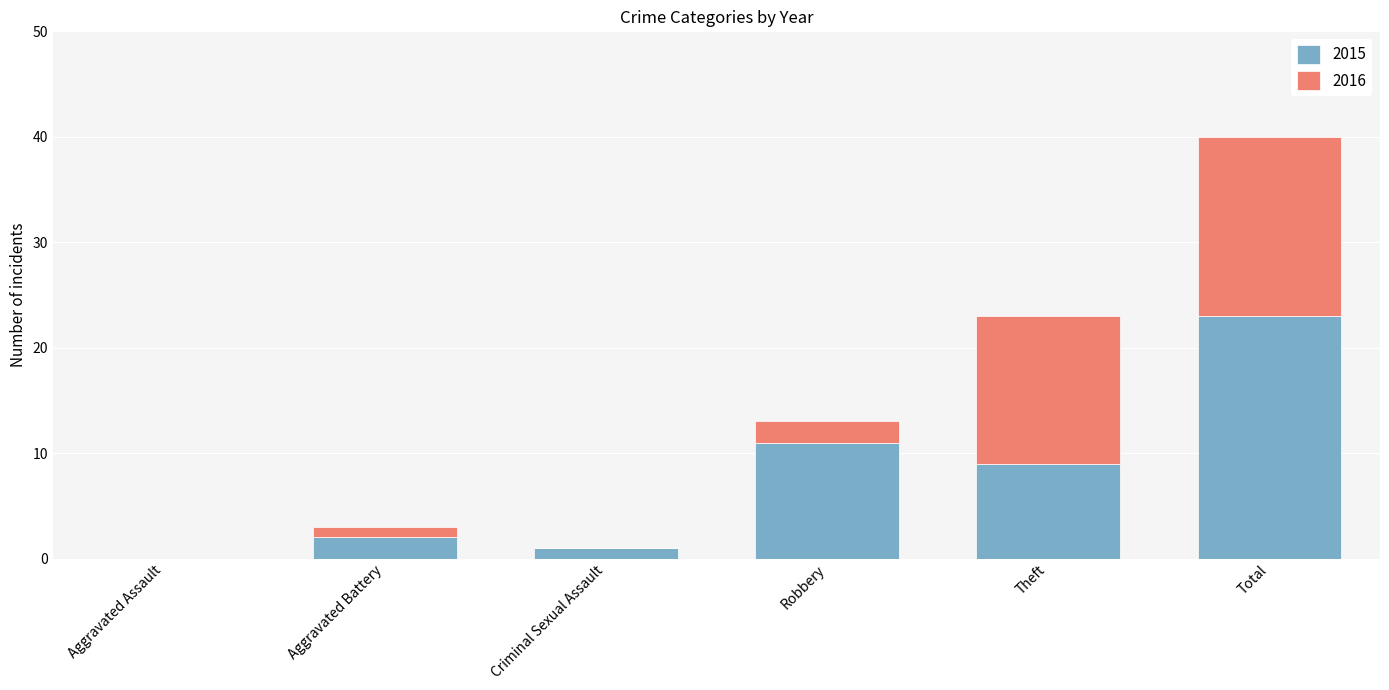

What is the sum of the 2015 values at Aggravated Battery and Robbery?

13